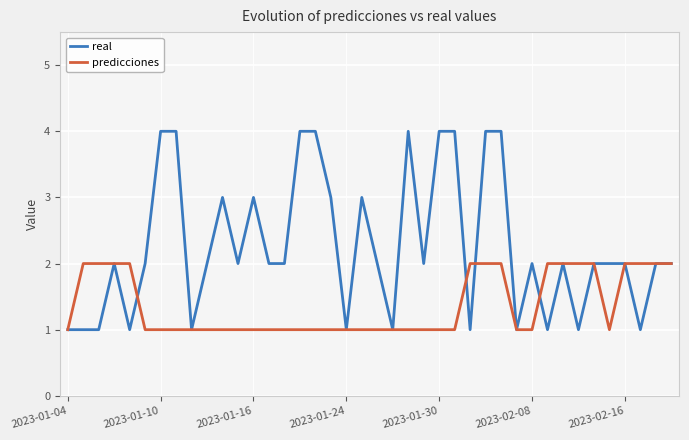

Rank the series by their average value, from highest to lowest.

real, predicciones